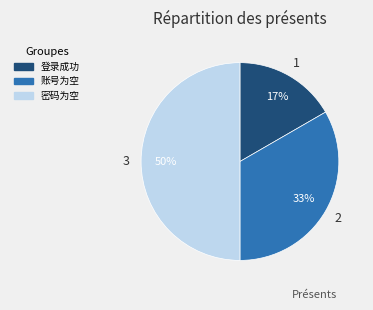

What is the ratio of the value at 密码为空 to the value at 账号为空?

1.5